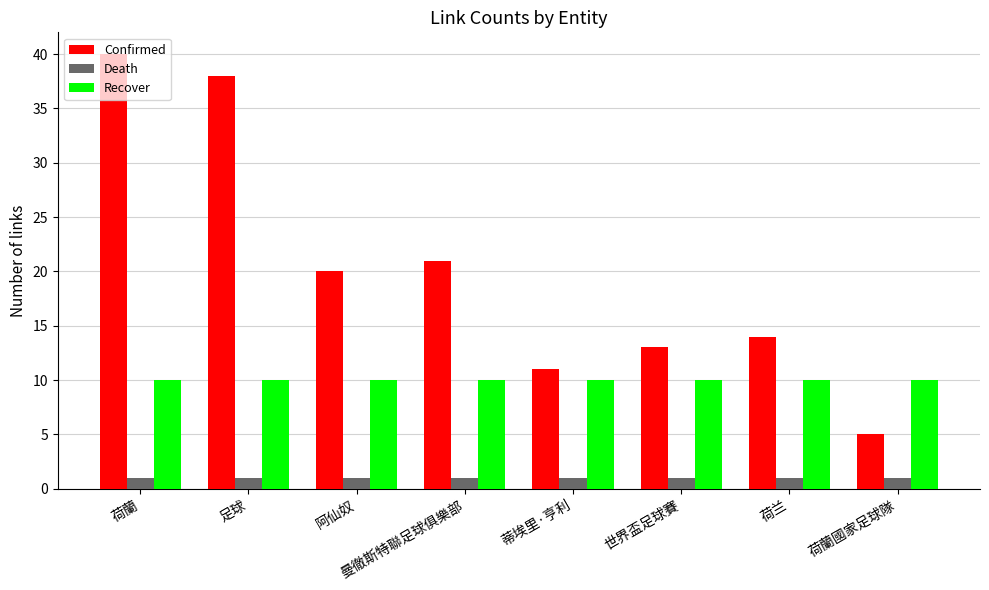

Reading left to right, transcribe all the data shown in this chart.

Confirmed: 荷蘭=40	足球=38	阿仙奴=20	曼徹斯特聯足球俱樂部=21	蒂埃里·亨利=11	世界盃足球賽=13	荷兰=14	荷蘭國家足球隊=5
Death: 荷蘭=1	足球=1	阿仙奴=1	曼徹斯特聯足球俱樂部=1	蒂埃里·亨利=1	世界盃足球賽=1	荷兰=1	荷蘭國家足球隊=1
Recover: 荷蘭=10	足球=10	阿仙奴=10	曼徹斯特聯足球俱樂部=10	蒂埃里·亨利=10	世界盃足球賽=10	荷兰=10	荷蘭國家足球隊=10